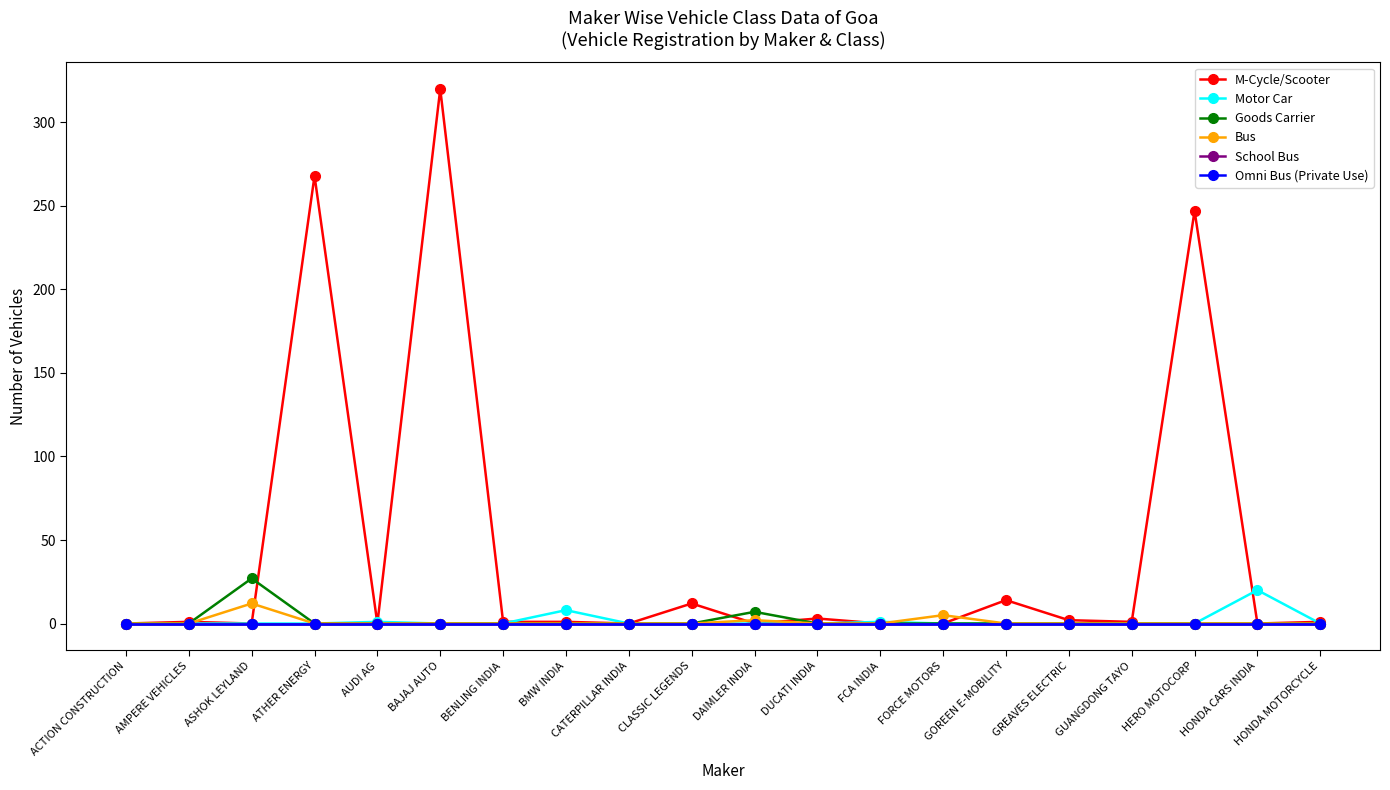

What is the label of the 6th point from the left?

BAJAJ AUTO